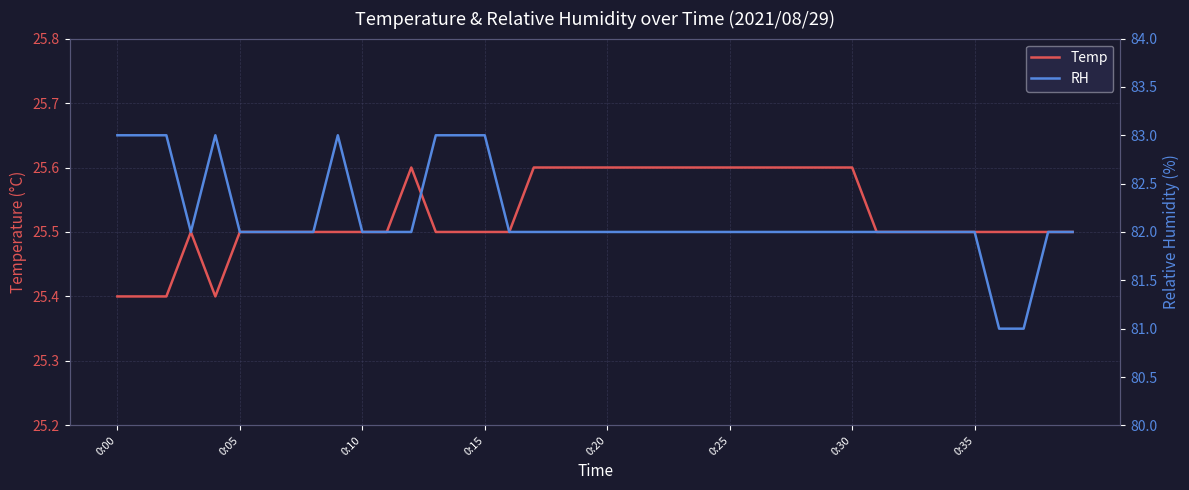

Between 24 and 36, which is larger?

24